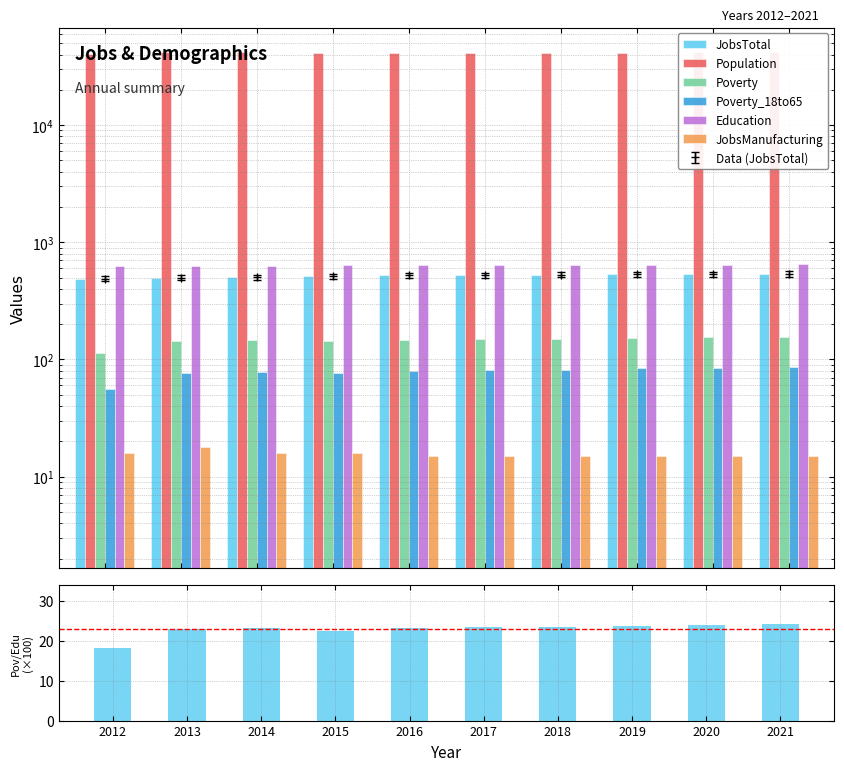

Reading left to right, list all the values displayed in this chart.

JobsTotal: 488	498	505	515	522	525	528	531	533	536
Population: 40448	41776	41883	41417	41136	41276	41389	41502	41617	41731
Poverty: 114	144	146	143	147	149	150	152	154	156
Poverty_18to65: 56	76	78	77	80	81	82	84	85	86
Education: 629	626	632	637	637	638	640	642	644	646
JobsManufacturing: 16	18	16	16	15	15	15	15	15	15